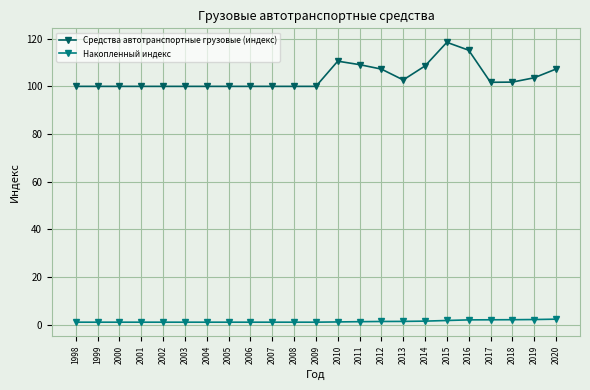

At which label does Средства автотранспортные грузовые (индекс) reach its peak?

2015